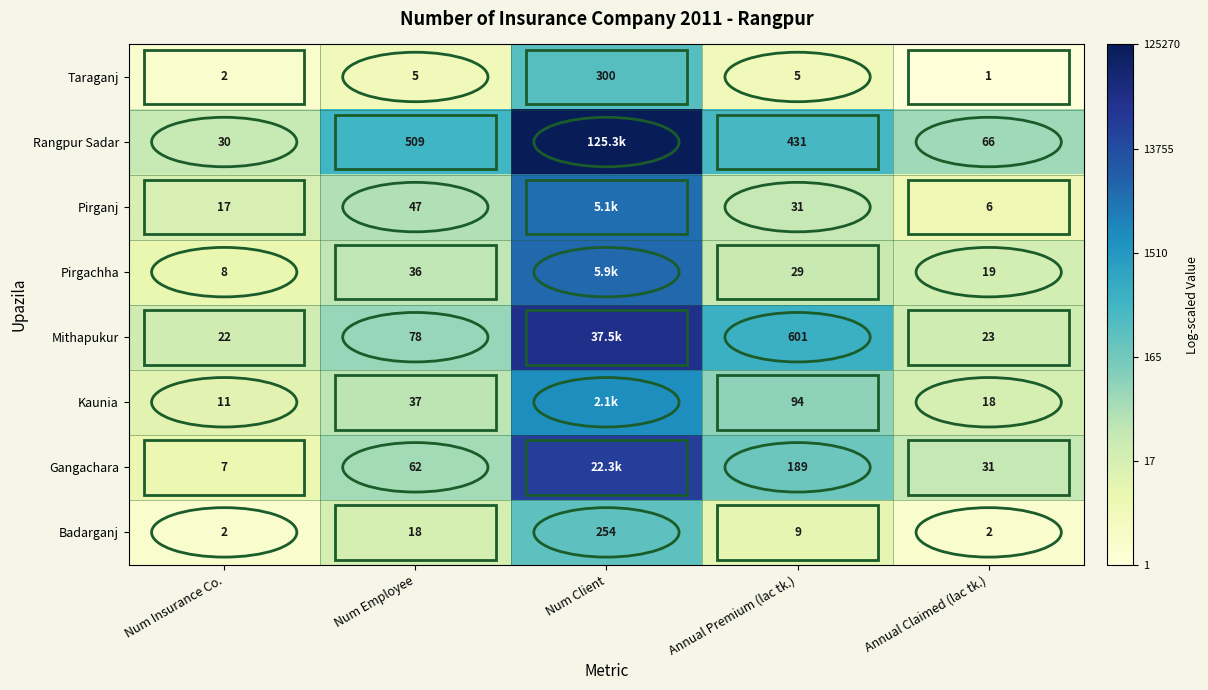

Where does the Badarganj series first go above 2?

Num Employee